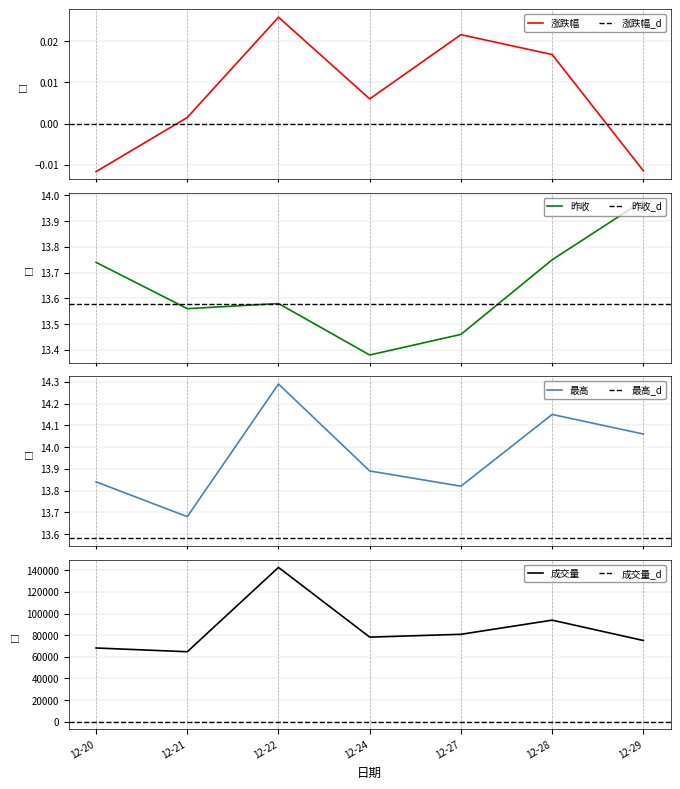

How many lines are shown in the chart?

4